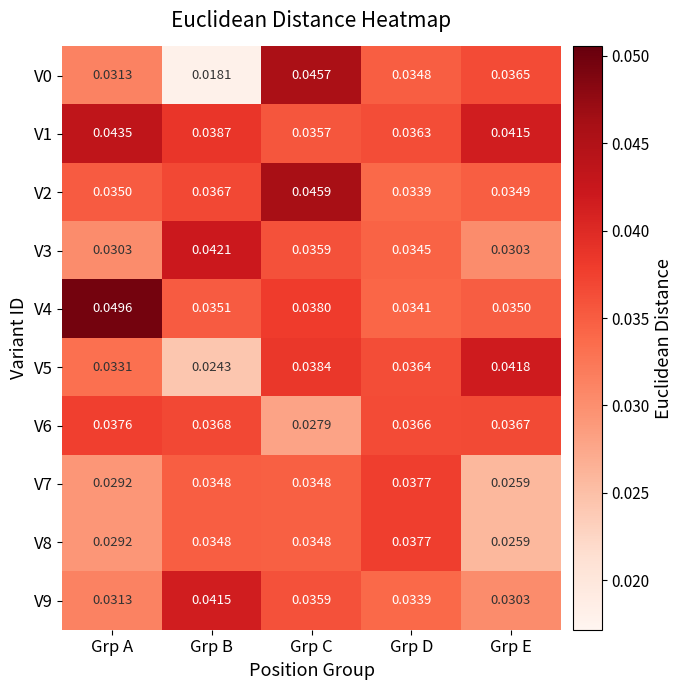

At which label is V8 closest to 0?

Grp E